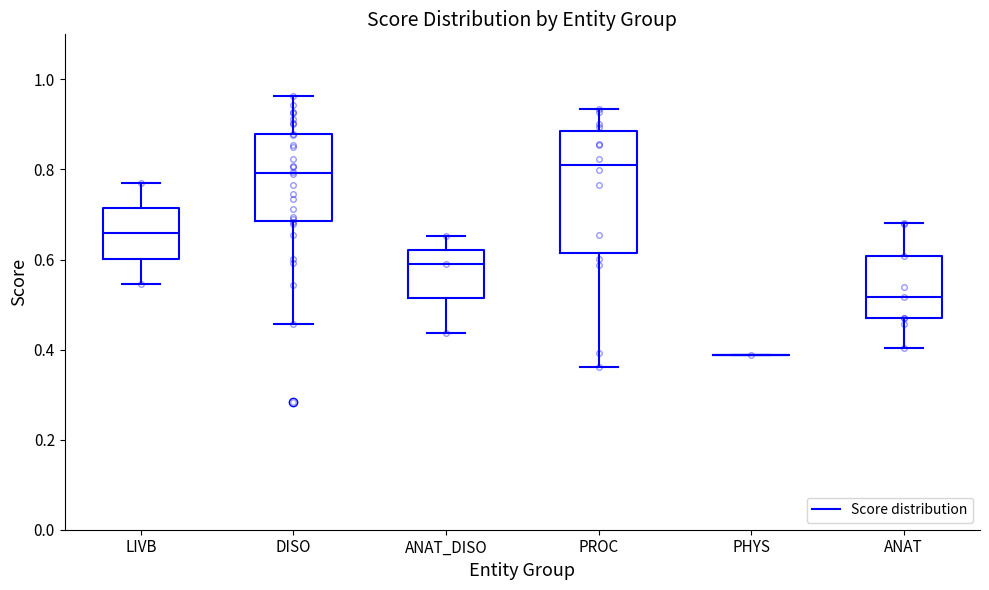

Which box is the tallest, from its lower edge to its upper edge?

PROC